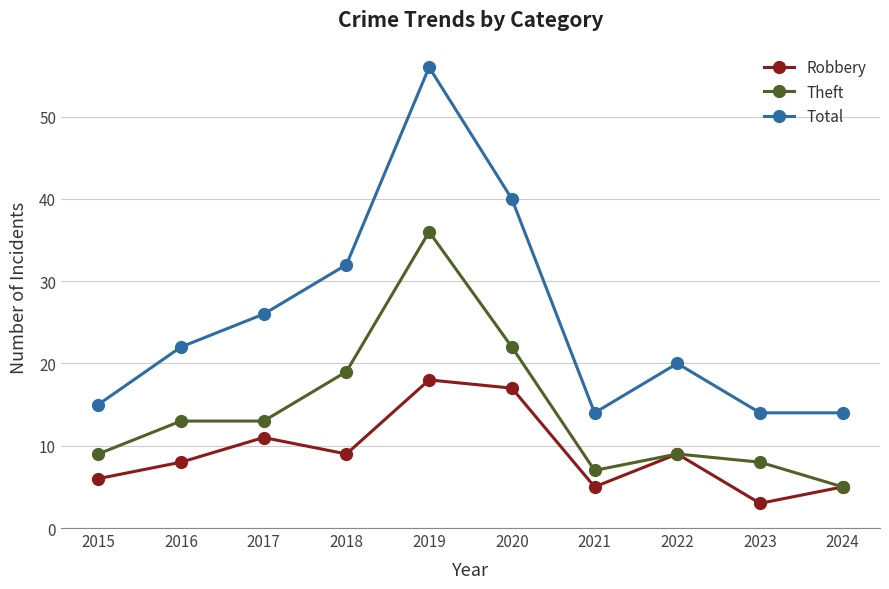

What is the minimum value shown in the chart?

3